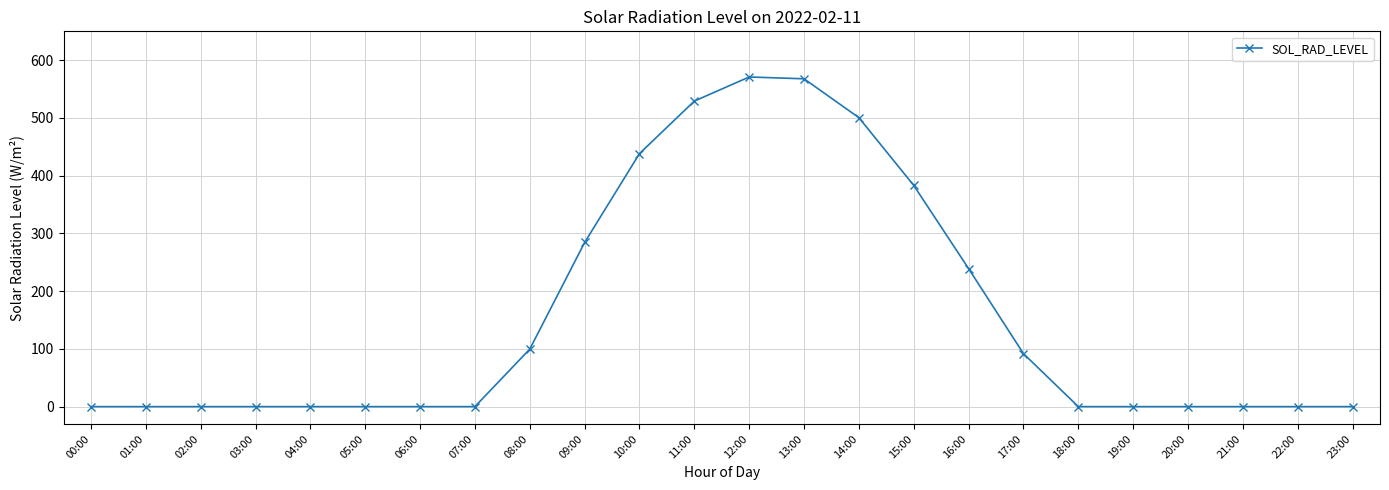

Reading left to right, list all the values displayed in this chart.

0.0	0.0	0.0	0.0	0.0	0.0	0.0	0.0	99.6	284.3	438.2	529.2	570.9	567.8	500.5	383.1	239.0	91.7	0.0	0.0	0.0	0.0	0.0	0.0